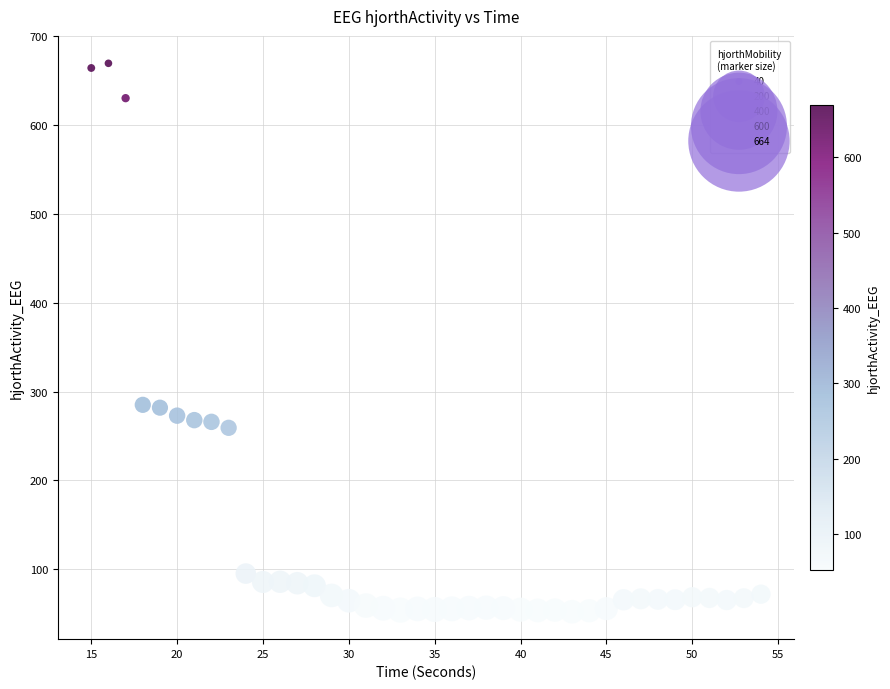

What is the range of X values (max minus min)?

39.0